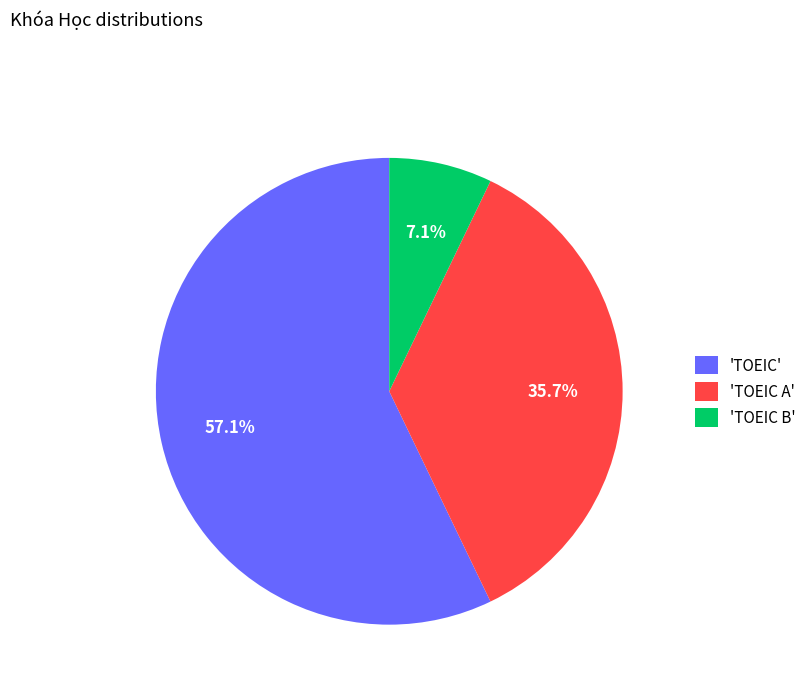

Is the sum of 'TOEIC' and 'TOEIC A' greater than half?

Yes